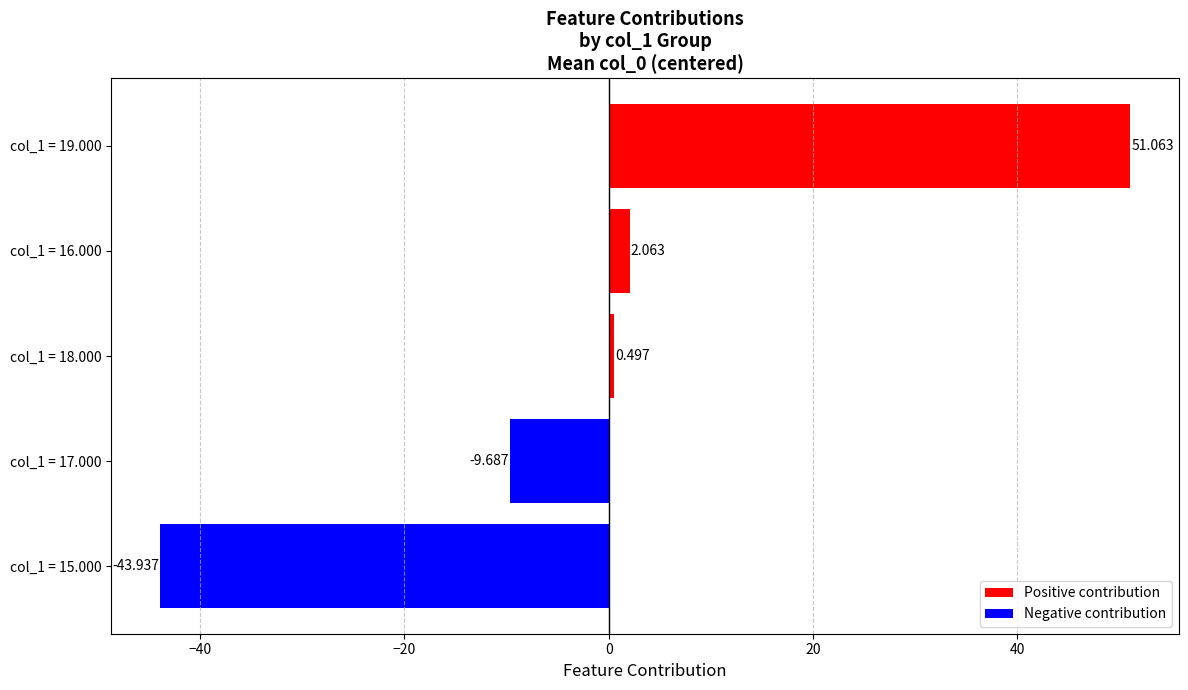

Does the chart contain any negative values?

Yes